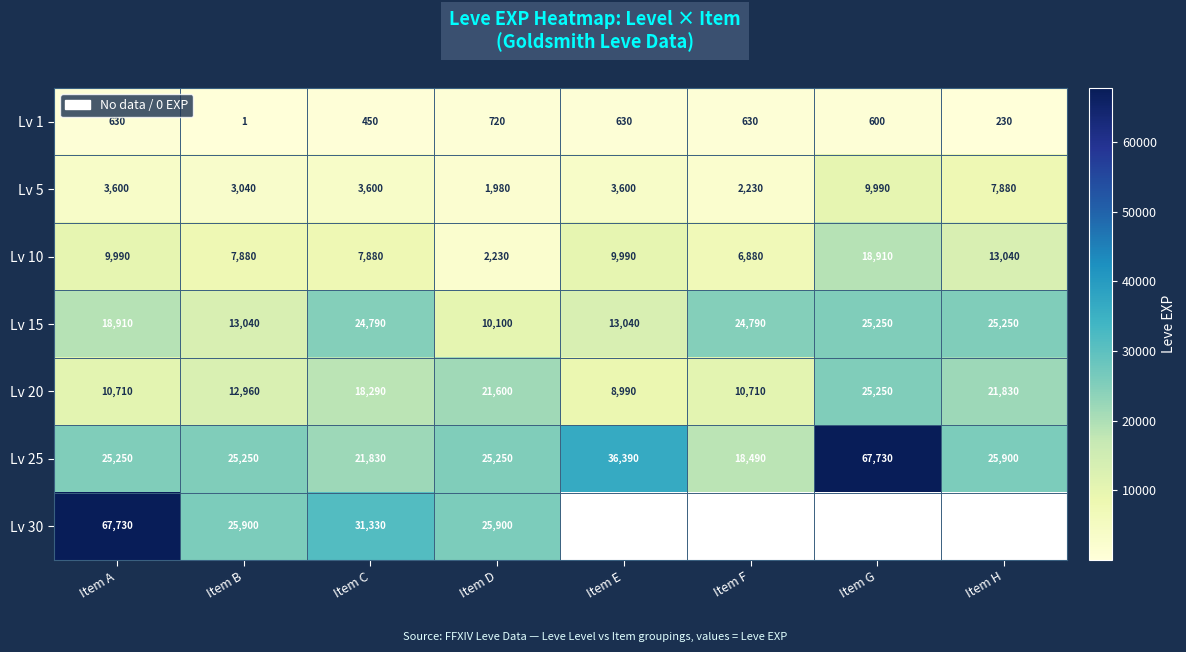

What is the difference between the Lv 1 values at Item C and Item A?

180